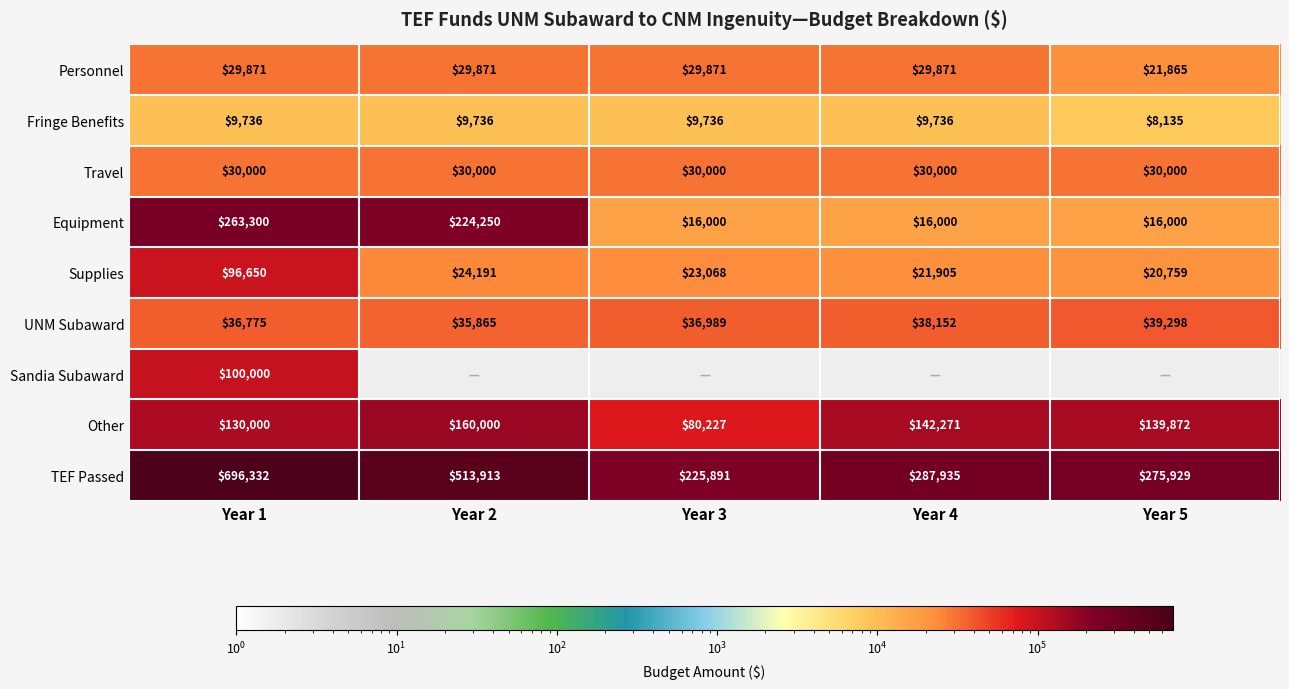

At which label does TEF Passed first exceed 287935?

Year 1